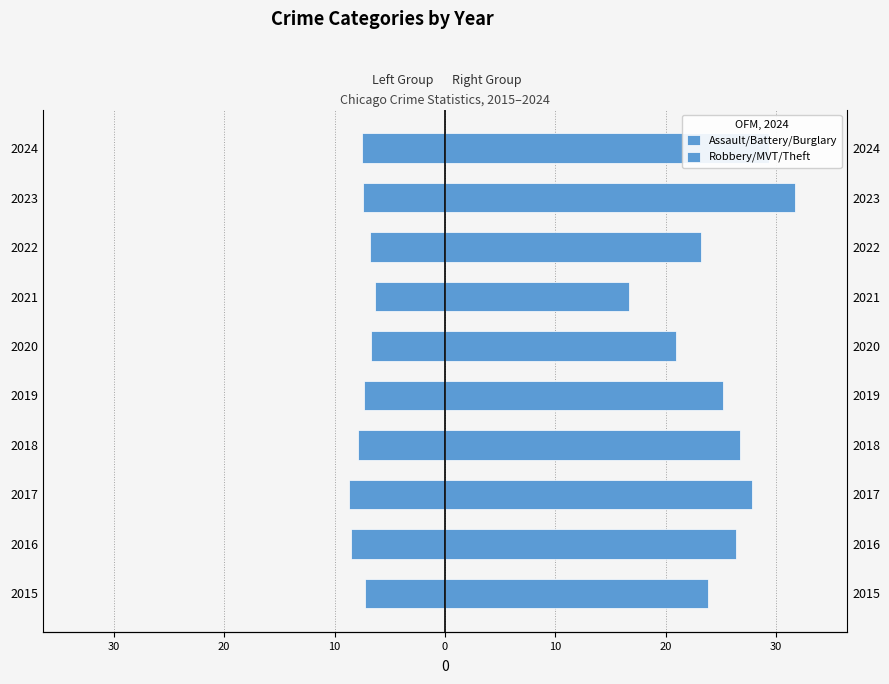

What is the difference between the Robbery/MVT/Theft values at 2019 and 2024?

4.2